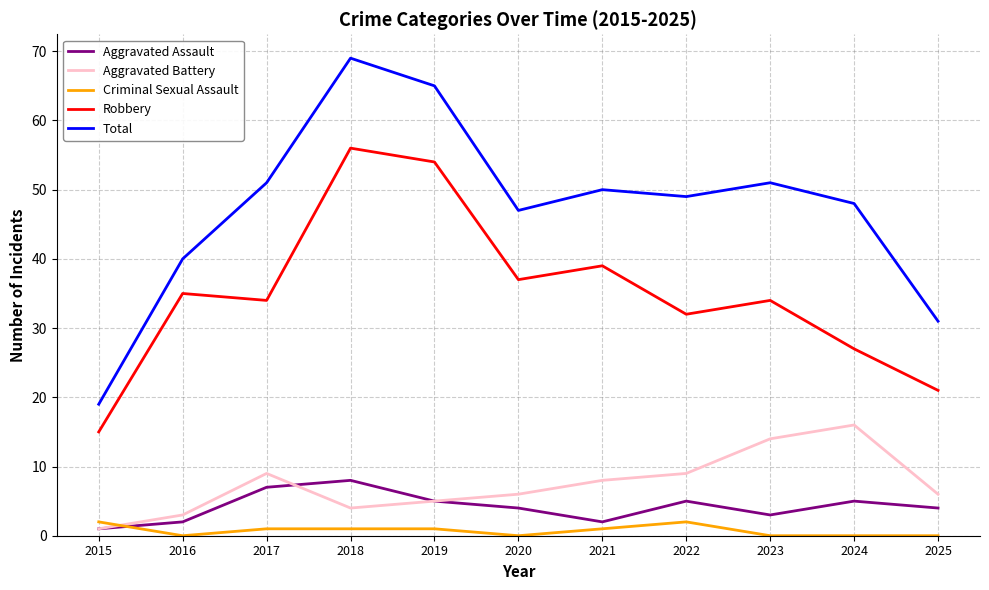

What is the average value of the Total series?

47